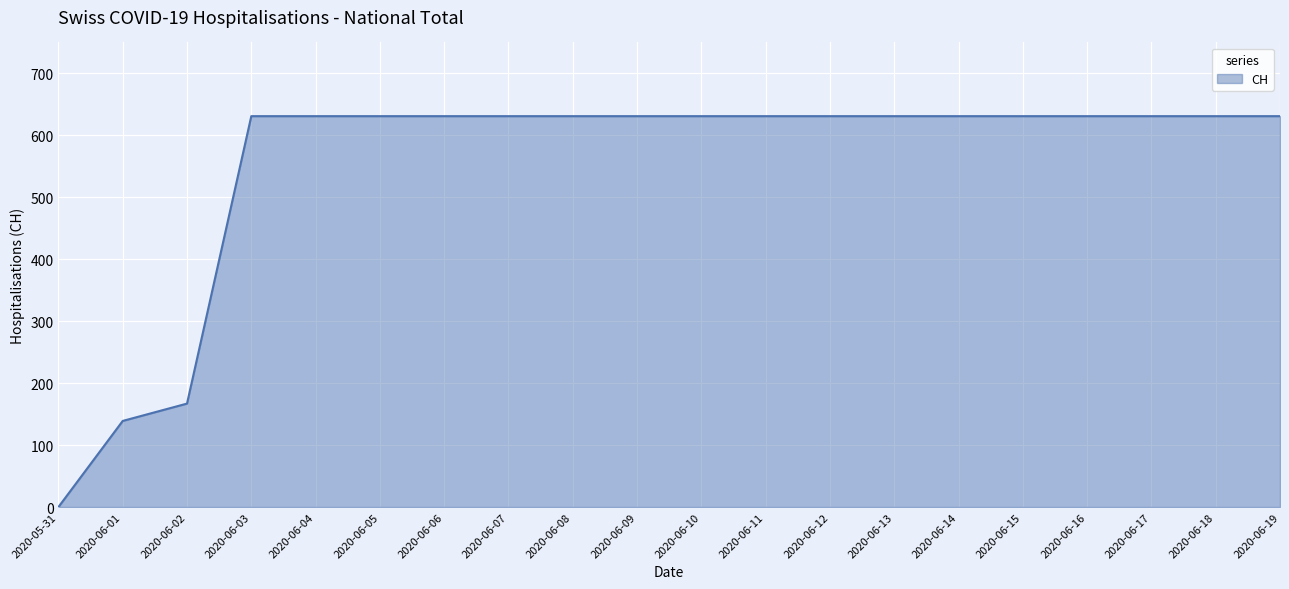

How many values are below 631?

3